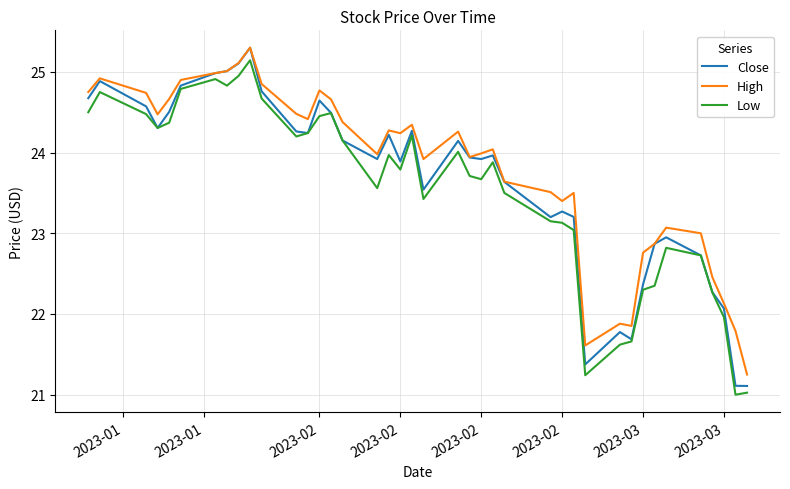

At how many categories does at least one series exceed 22?

35